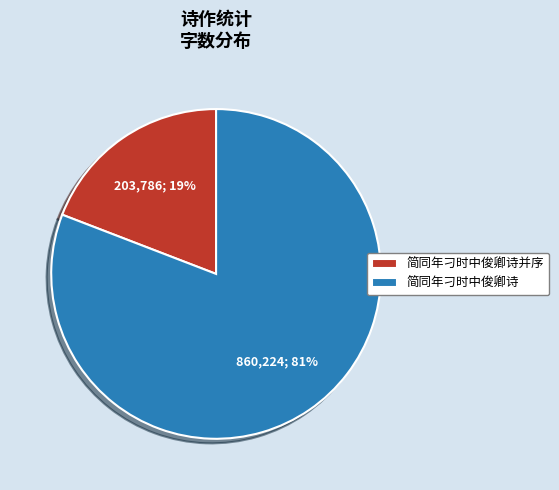

Is it true that 简同年刁时中俊卿诗并序 is 33% of the pie?

False